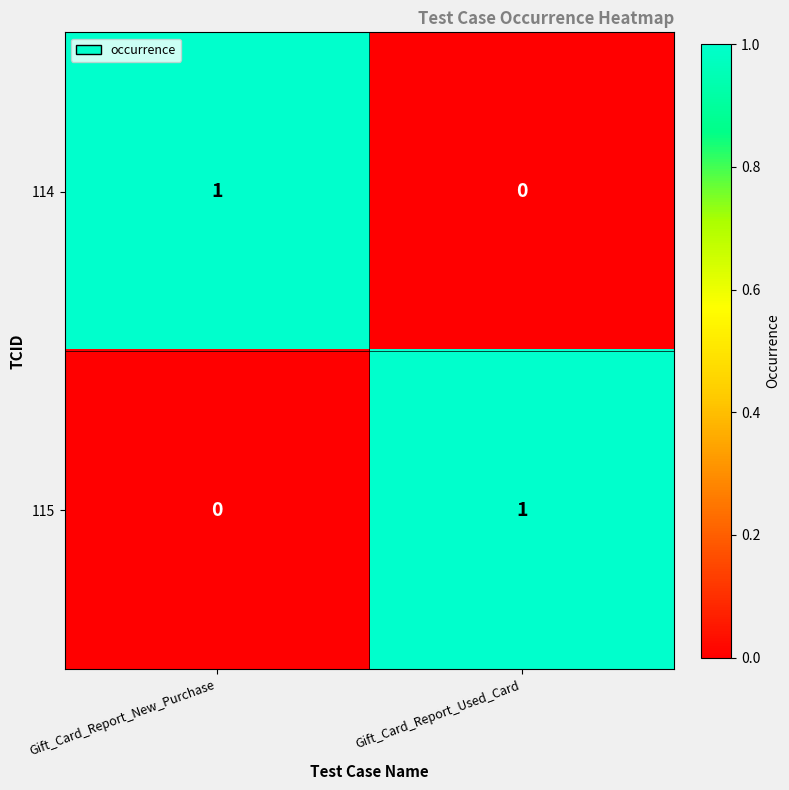

Is it true that 114 equals 0 at Gift_Card_Report_Used_Card?

True